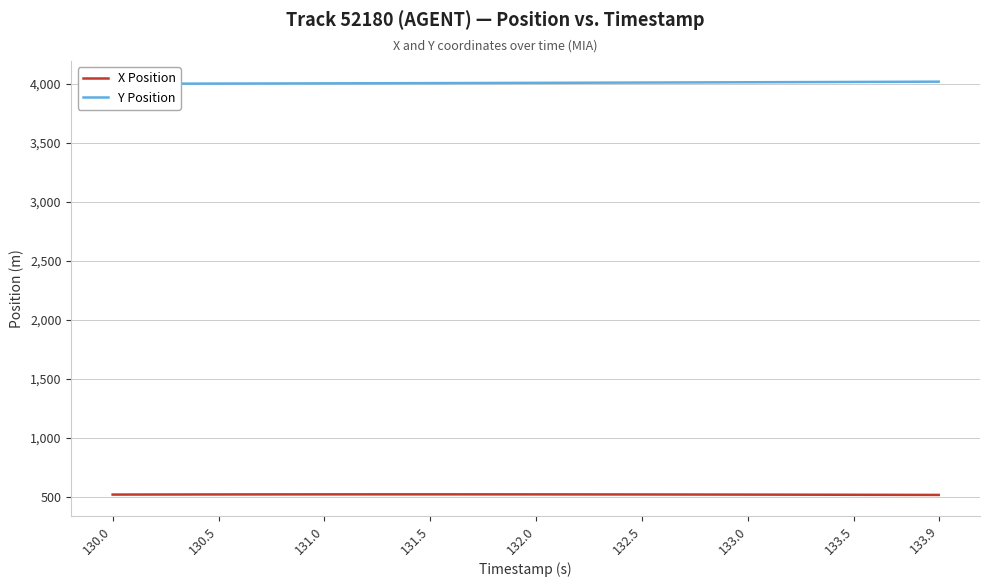

True or false: X Position has a value of 520.6 at 132.5.

True